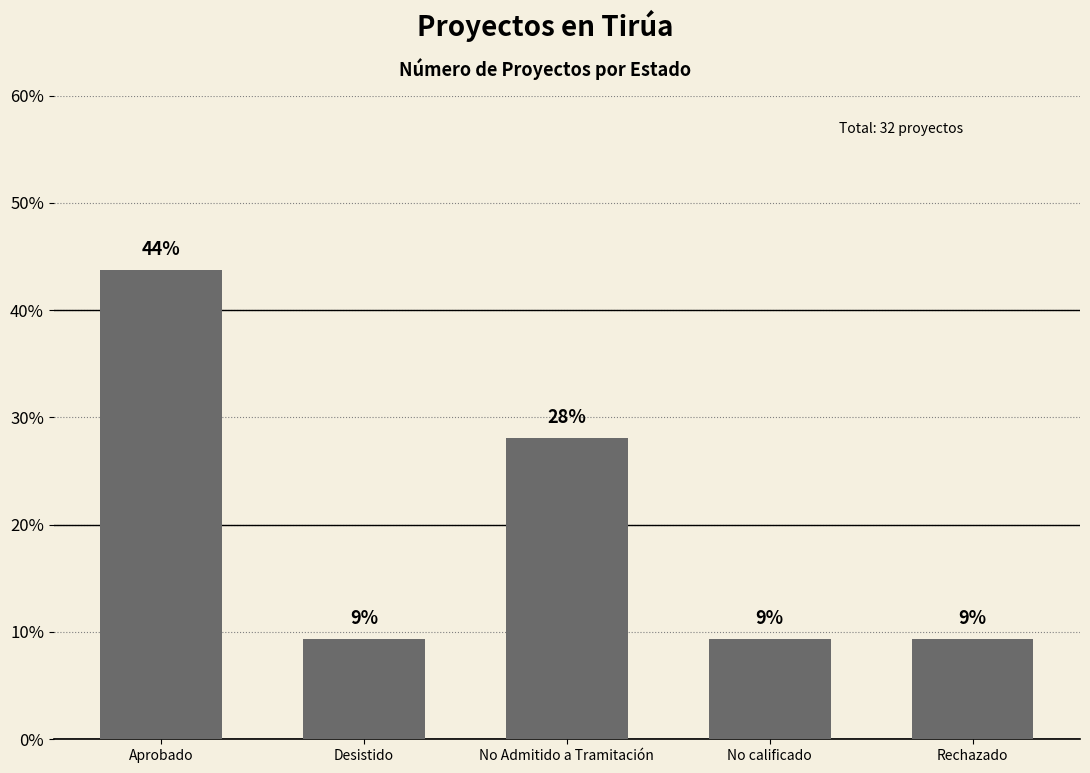

Reading left to right, list all the values displayed in this chart.

43.8	9.4	28.1	9.4	9.4